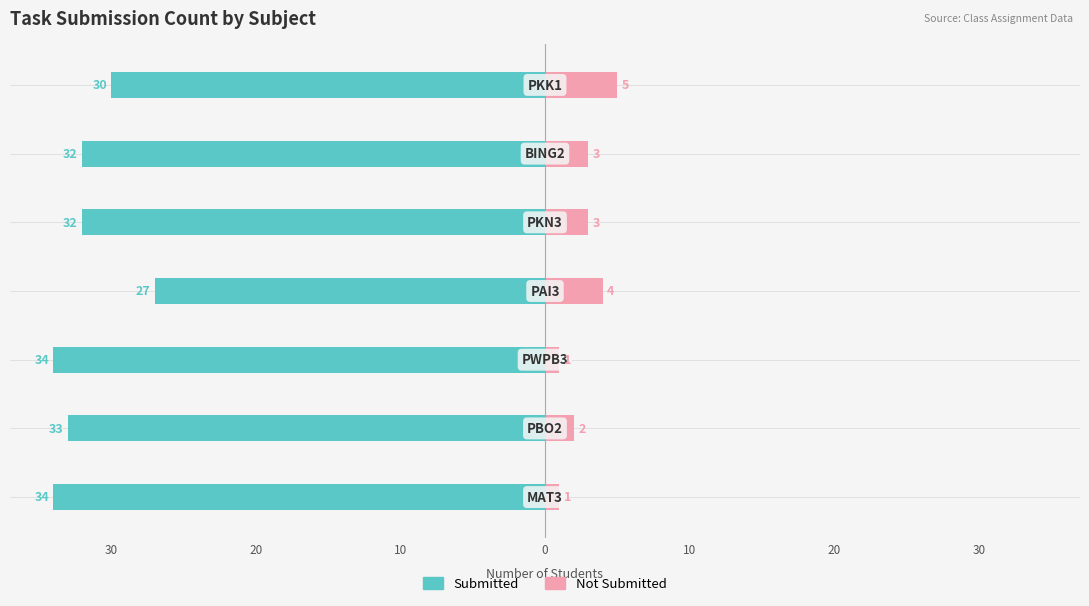

Reading right to left, list all the values displayed in this chart.

Submitted: -30	-32	-32	-27	-34	-33	-34
Not Submitted: 5	3	3	4	1	2	1